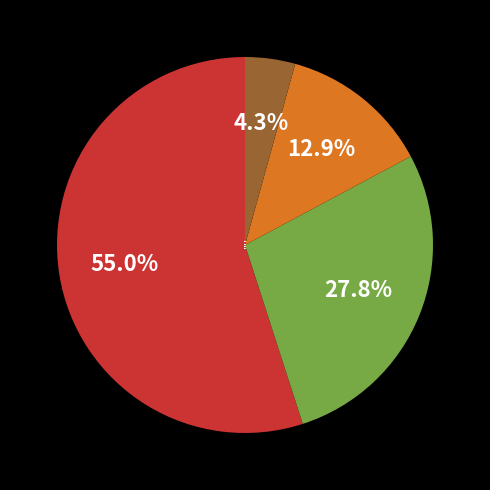

Approximately how many times larger is the value at 그룹1 compared to 그룹2?

2.0